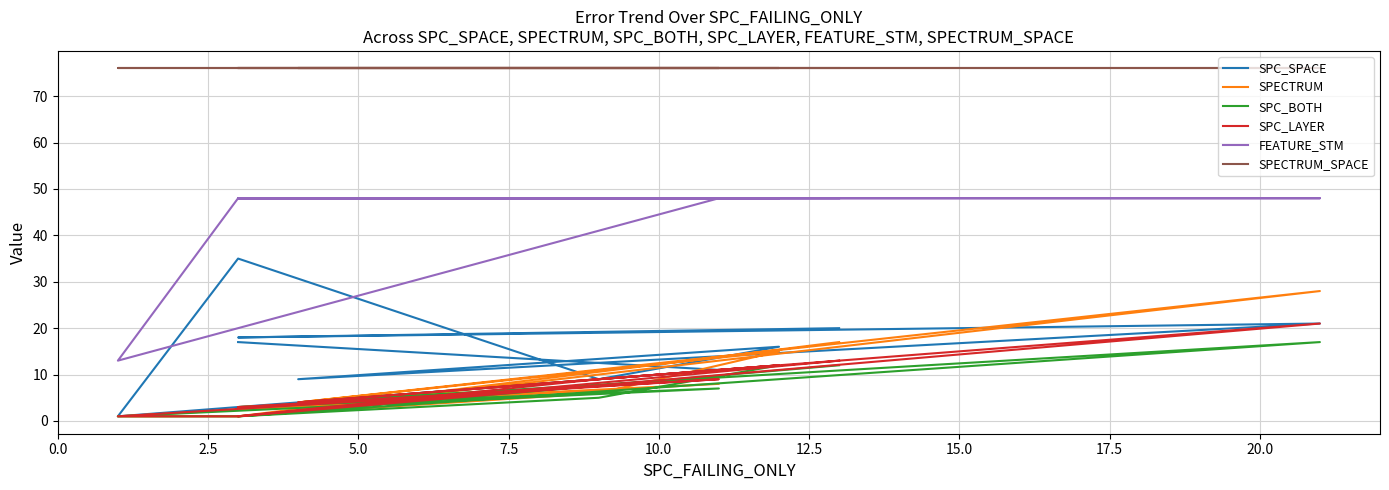

True or false: SPC_SPACE has a value of 13 at 15.0.

False